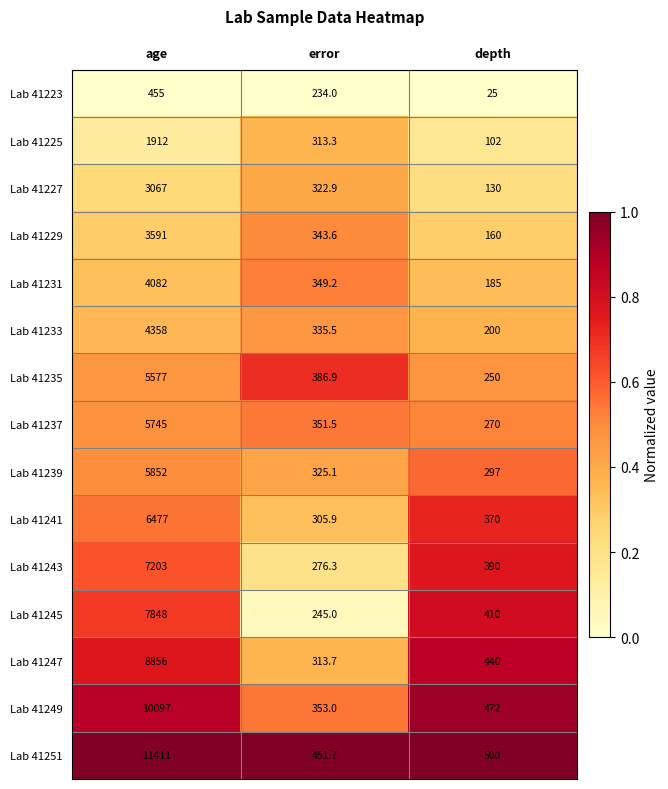

Rank the series at error from highest to lowest value.

Lab 41251, Lab 41235, Lab 41249, Lab 41237, Lab 41231, Lab 41229, Lab 41233, Lab 41239, Lab 41227, Lab 41247, Lab 41225, Lab 41241, Lab 41243, Lab 41245, Lab 41223